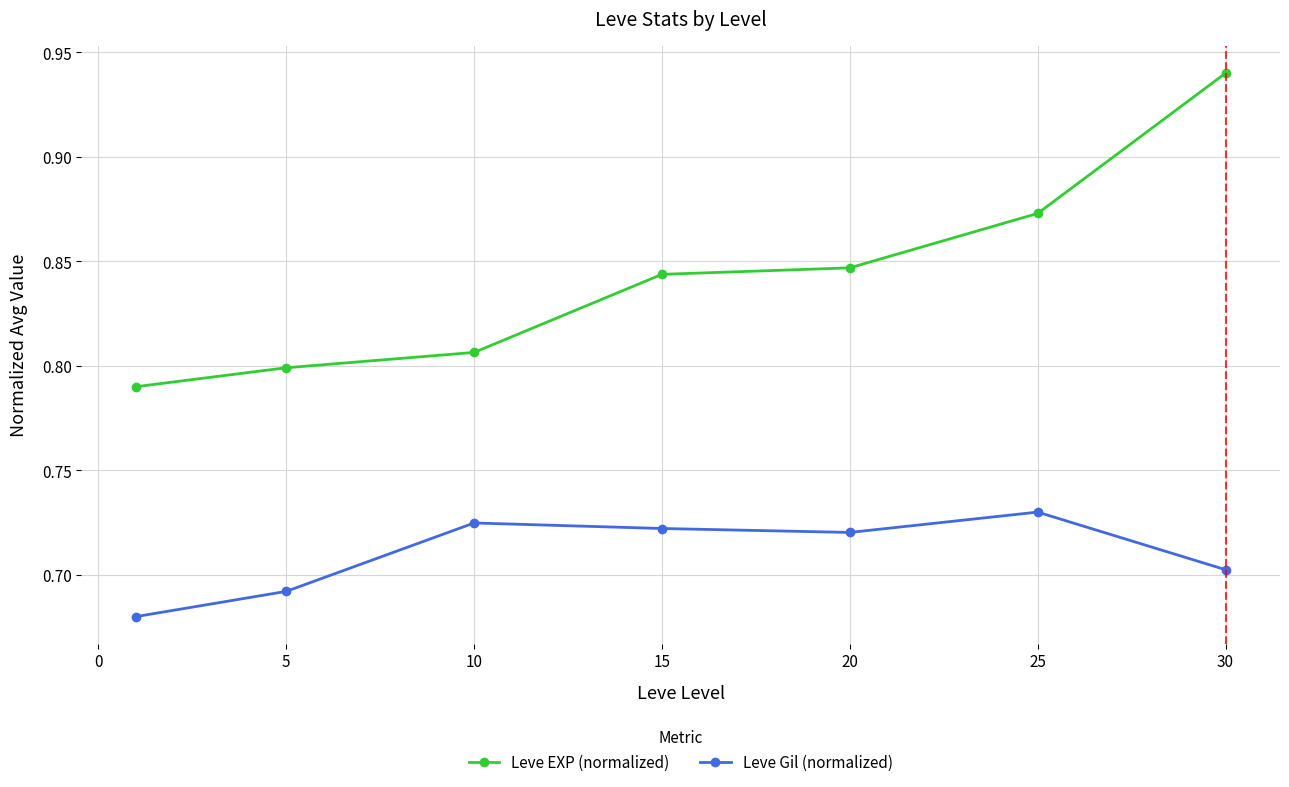

True or false: Leve EXP (normalized) and Leve Gil (normalized) intersect in this chart.

False